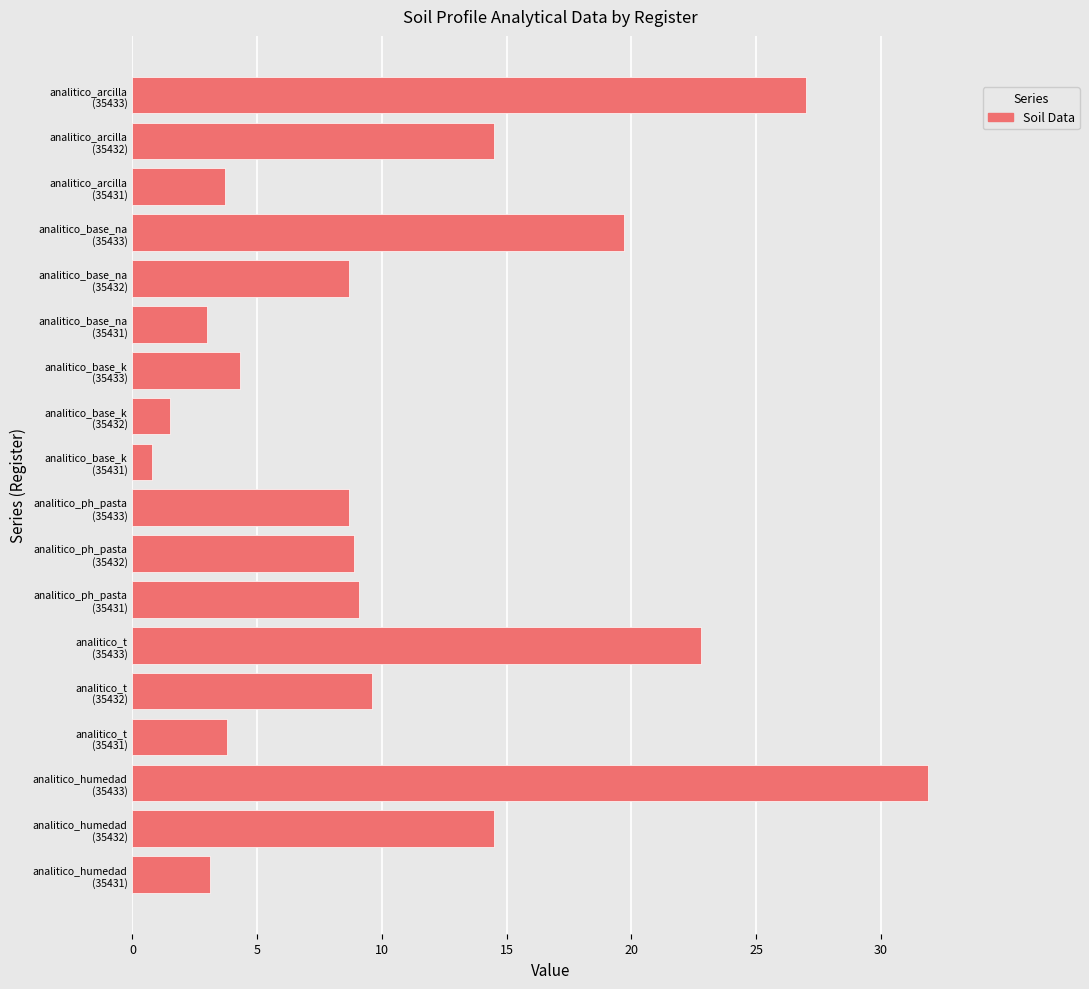

Are the bars grouped side by side (vs. stacked)?

No